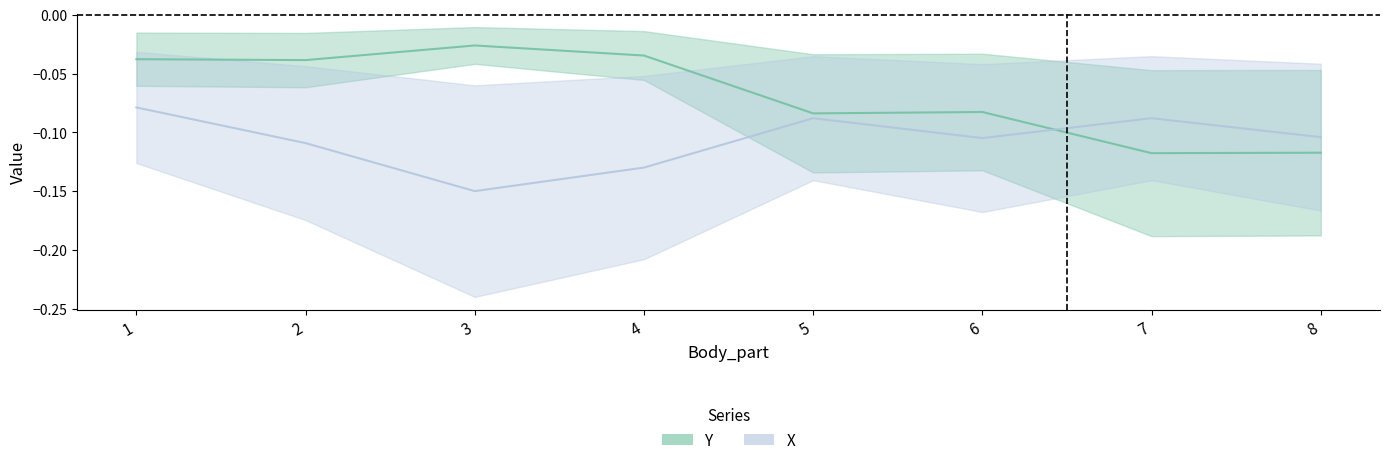

In X, how many points are higher than both neighbors (excluding endpoints)?

2